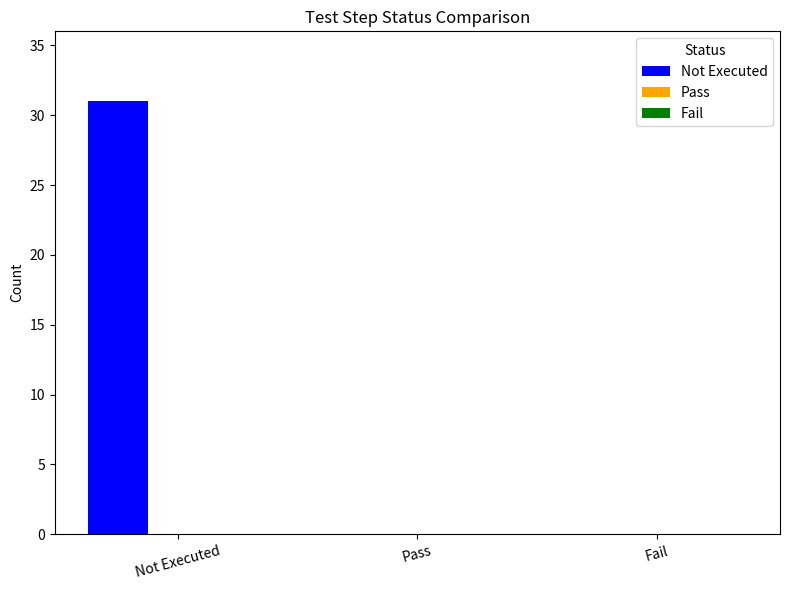

What is the change in value from Not Executed to Pass?

-31